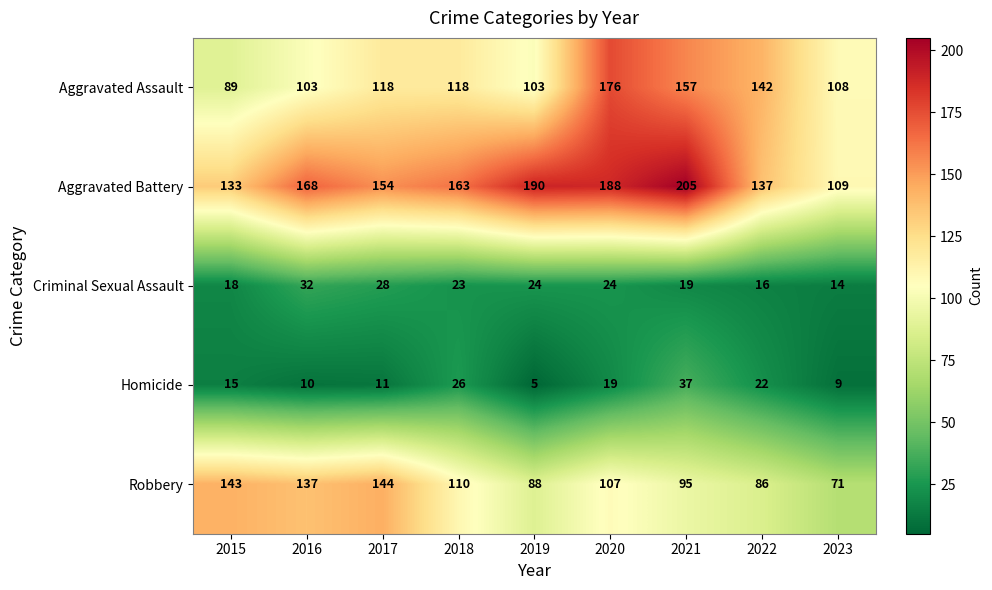

What is the approximate value of Homicide at 2016, to the nearest 10?

10